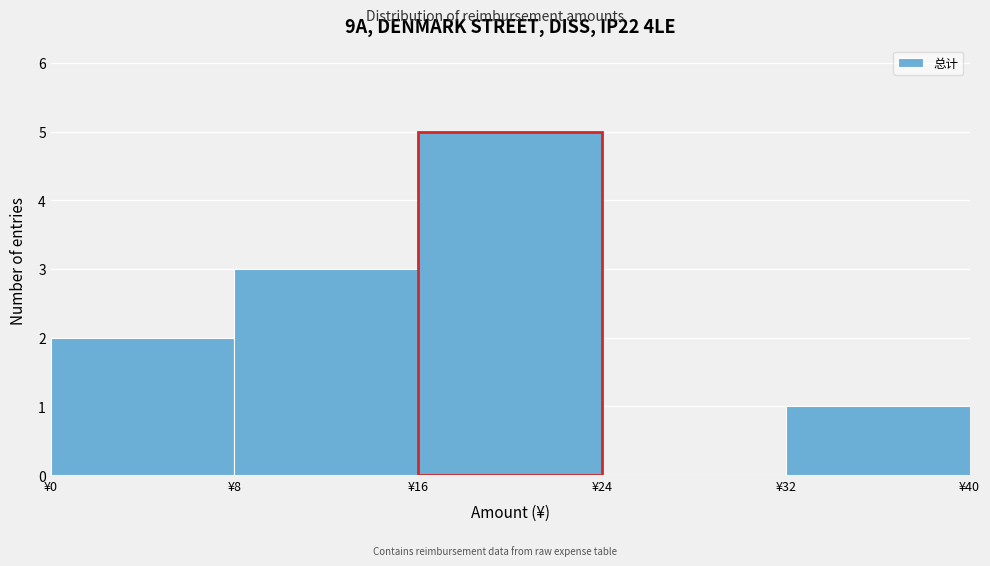

Over which range of the x-axis is the bar tallest?

16 to 24